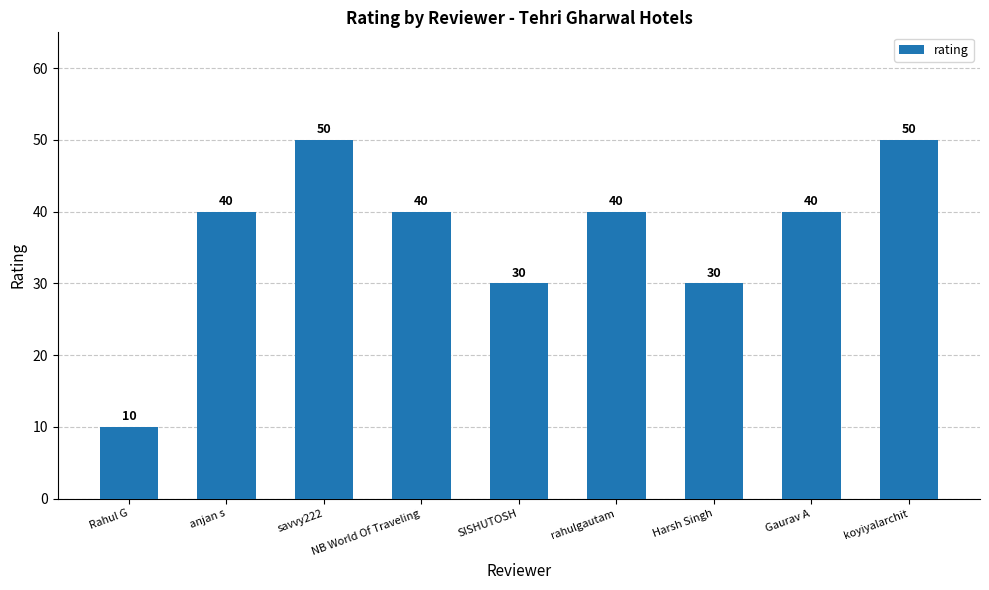

What position from the left is NB World Of Traveling?

4